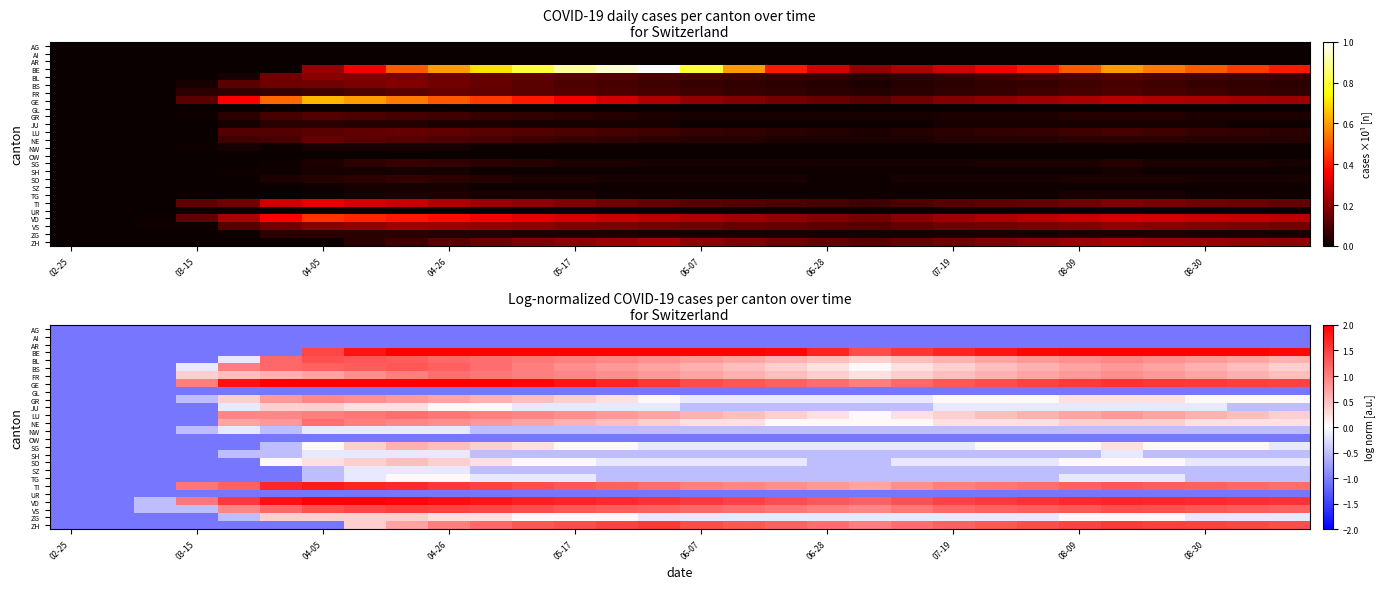

Which series has the largest total across all categories?

BE